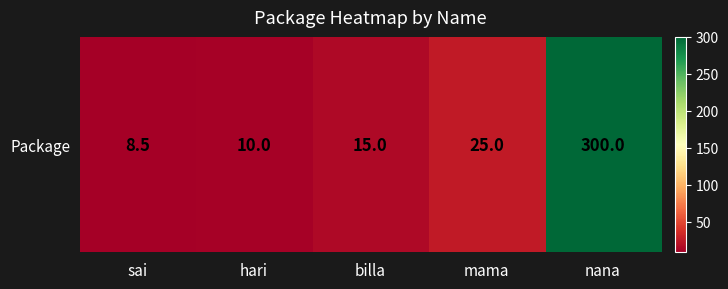

At which label does the data first exceed 15?

mama